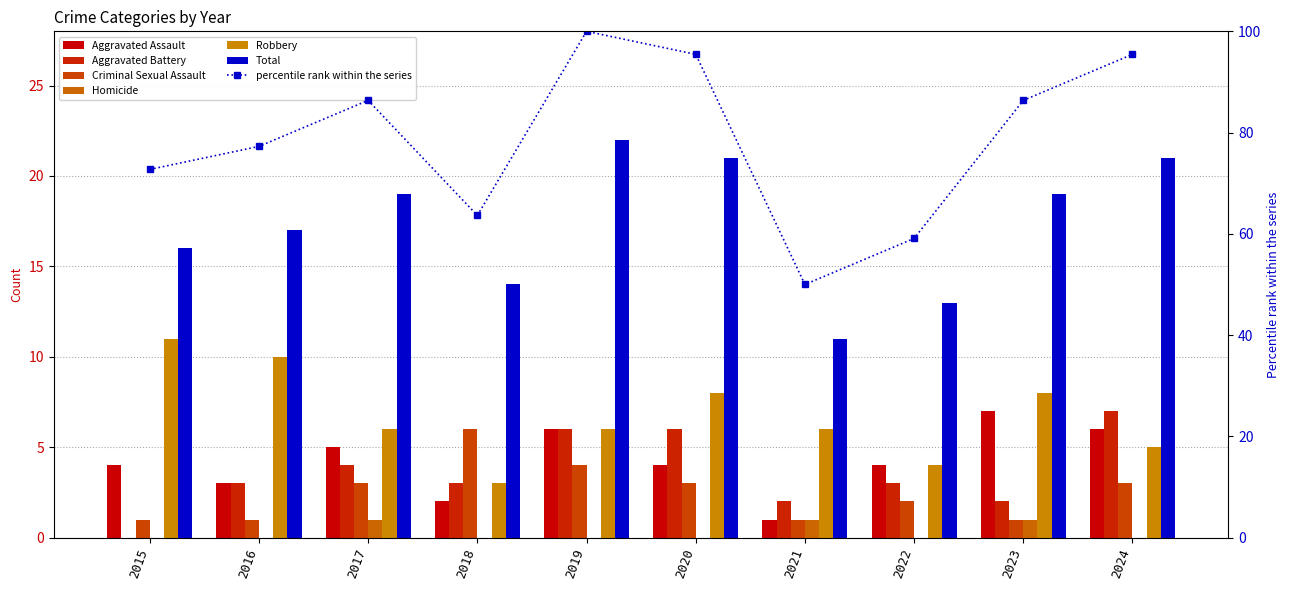

How many bars are there in total?

60